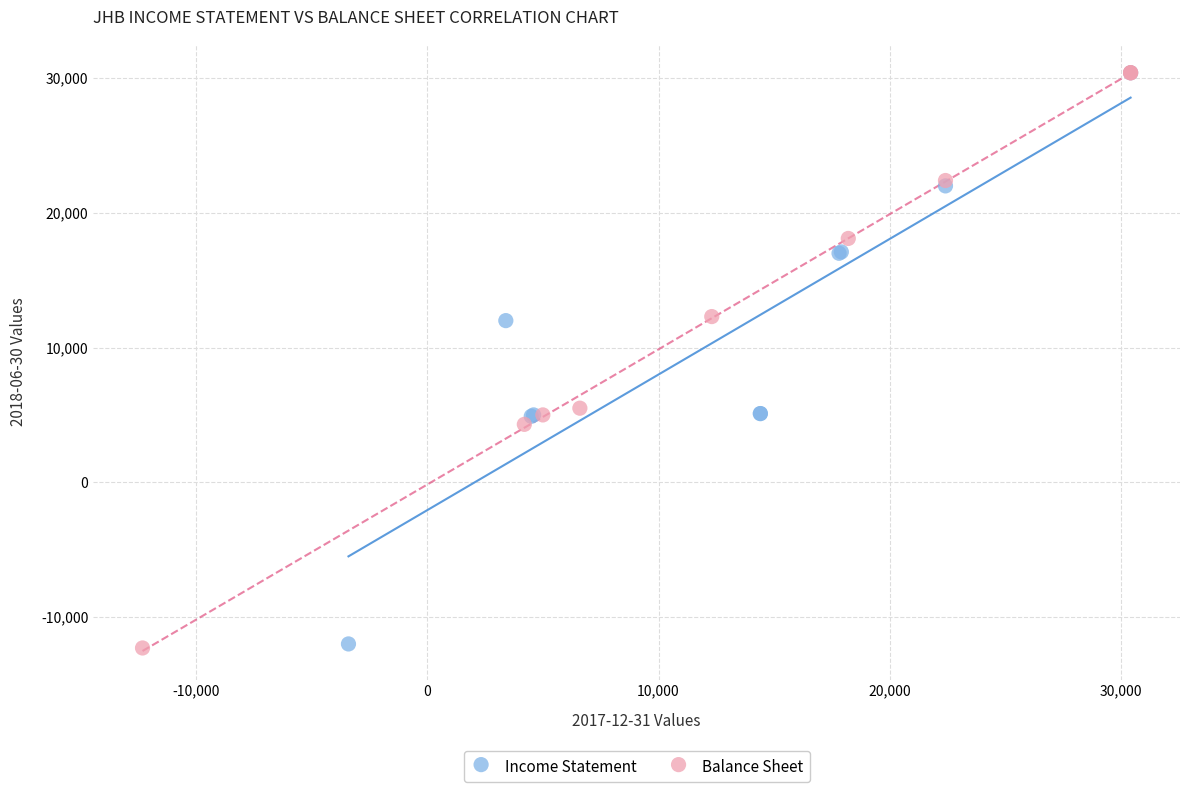

Which series has the largest Y range (max minus min)?

Balance Sheet